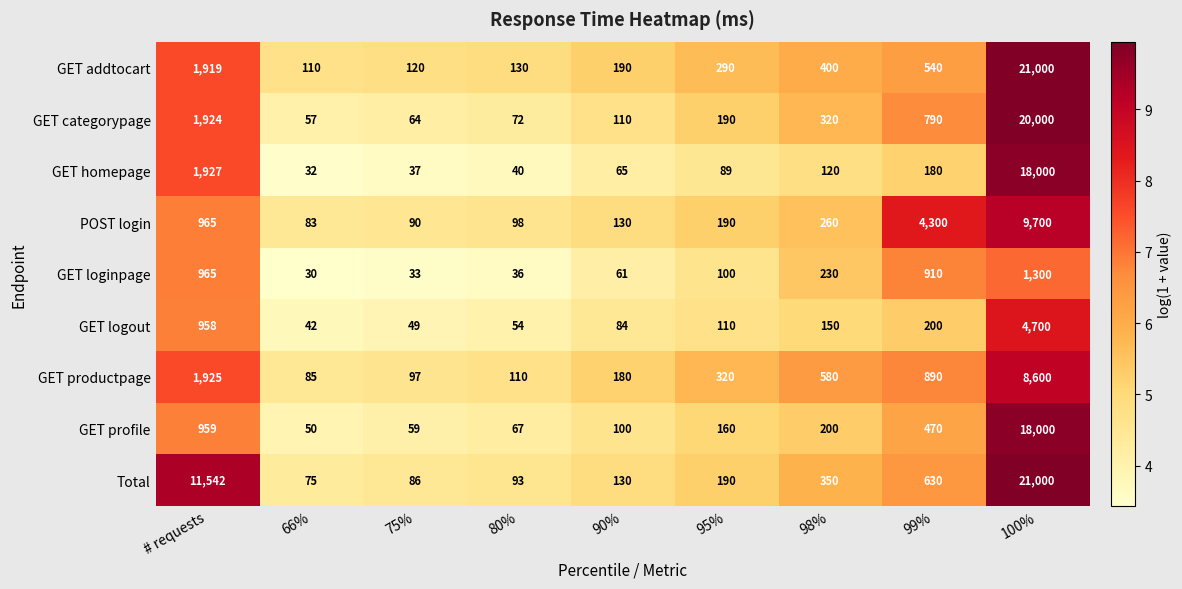

What is the maximum value for GET addtocart?

21000